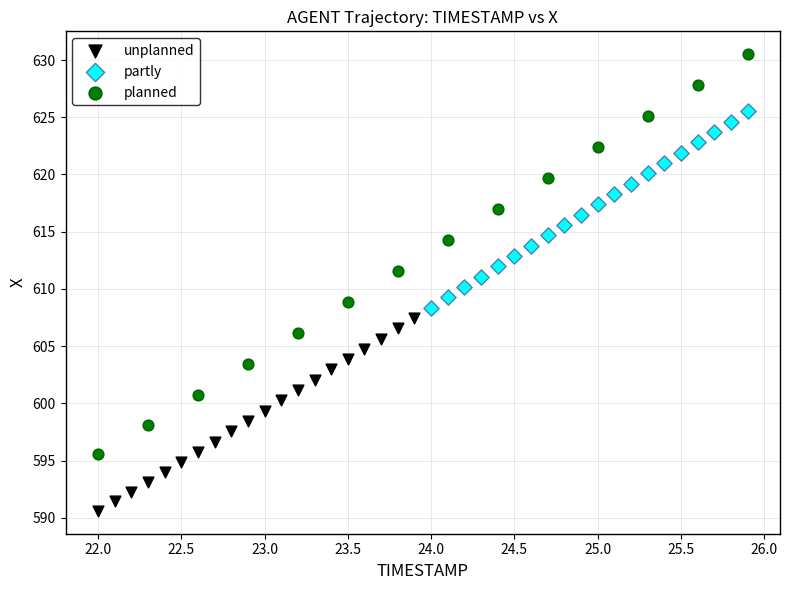

Which series contains the lowest Y value?

unplanned